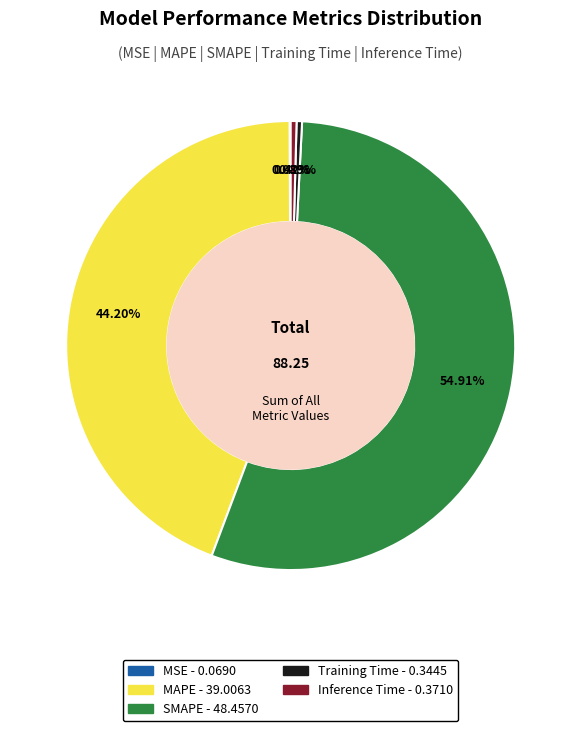

Combined, do SMAPE and MAPE account for over 50%?

Yes